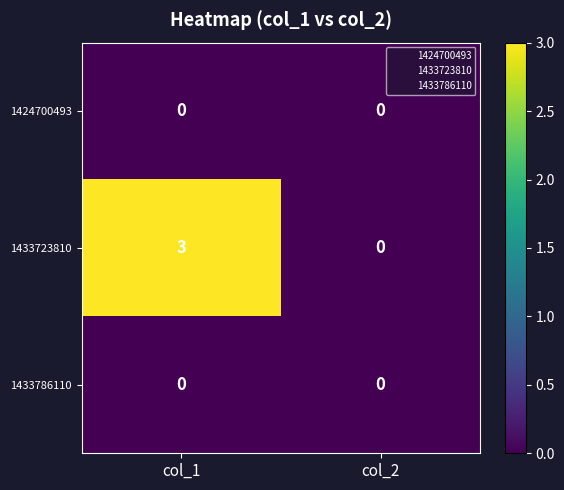

Reading left to right, extract all data points from this chart.

1424700493: 0	0
1433723810: 3	0
1433786110: 0	0